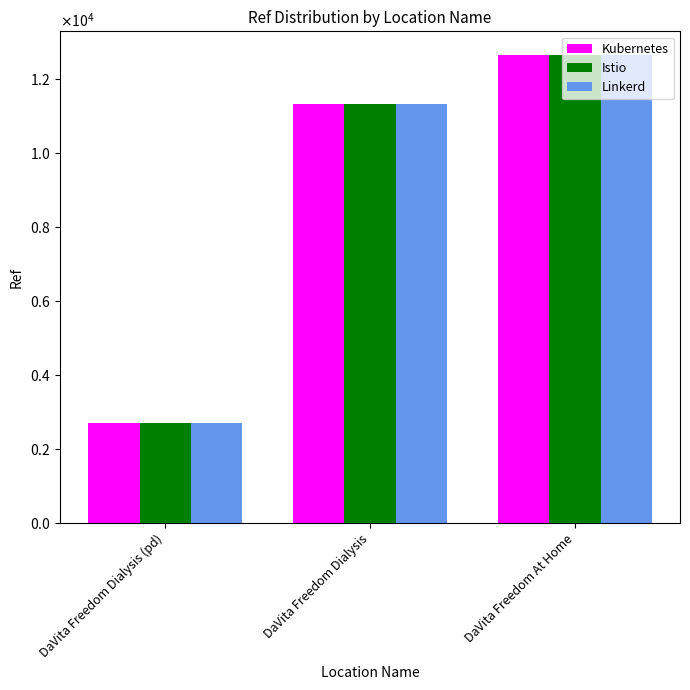

Reading left to right, extract all data points from this chart.

Kubernetes: DaVita Freedom Dialysis (pd)=2717	DaVita Freedom Dialysis=11342	DaVita Freedom At Home=12661
Istio: DaVita Freedom Dialysis (pd)=2717	DaVita Freedom Dialysis=11342	DaVita Freedom At Home=12661
Linkerd: DaVita Freedom Dialysis (pd)=2717	DaVita Freedom Dialysis=11342	DaVita Freedom At Home=12661